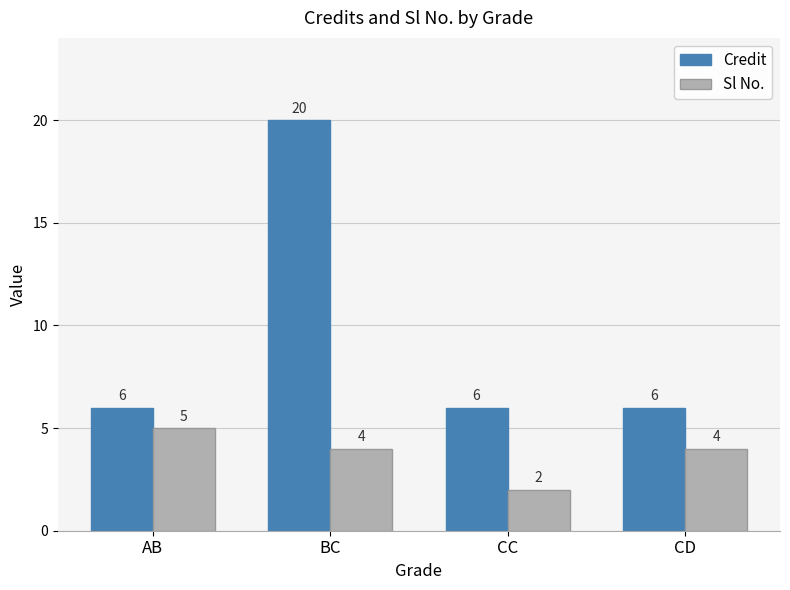

What is the highest value of the Sl No. series?

5